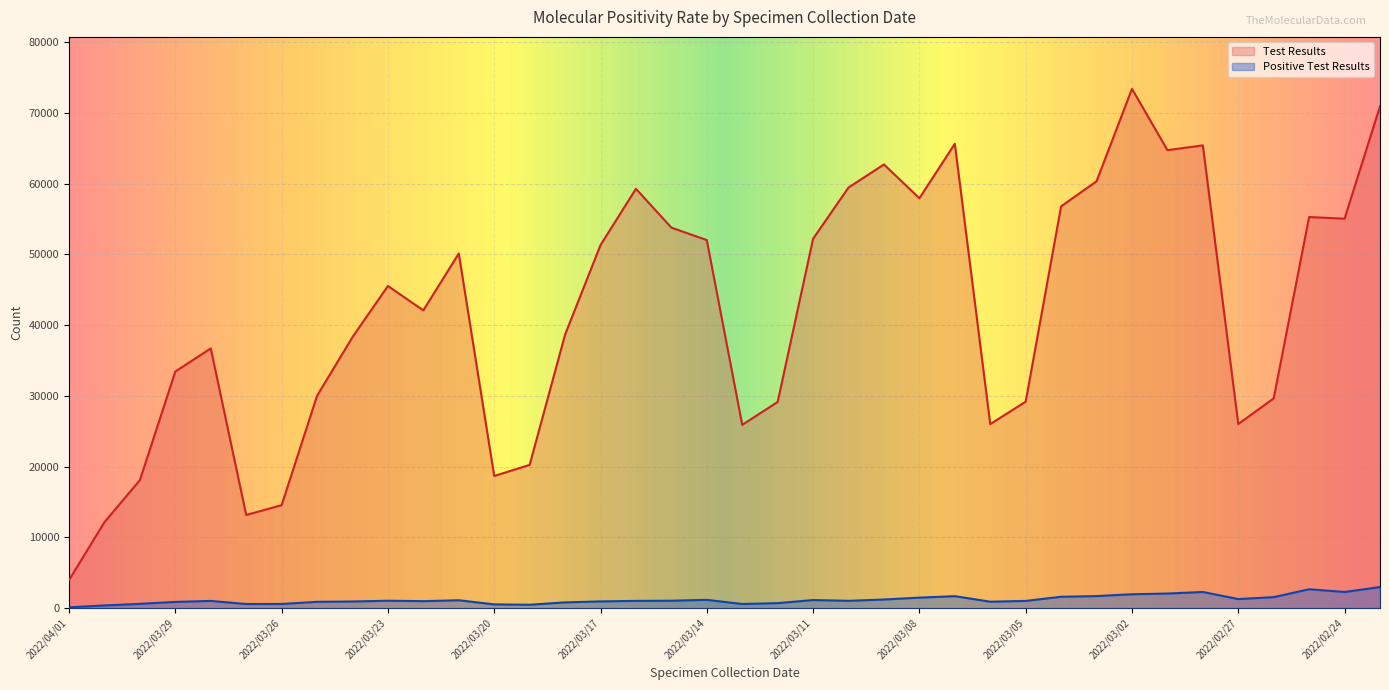

True or false: Positive Test Results has a value of 117 at 2022/04/01.

True